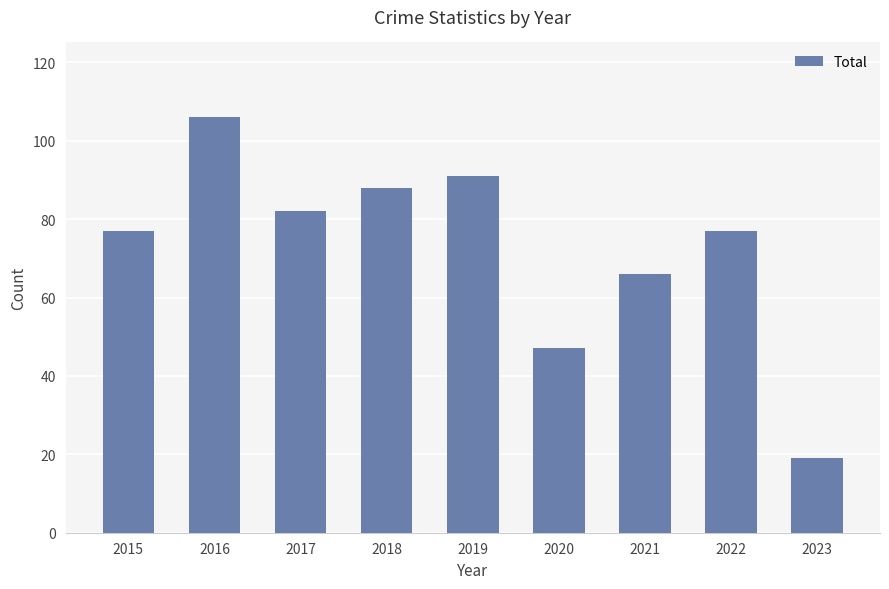

What is the difference between the maximum and second lowest values?

59